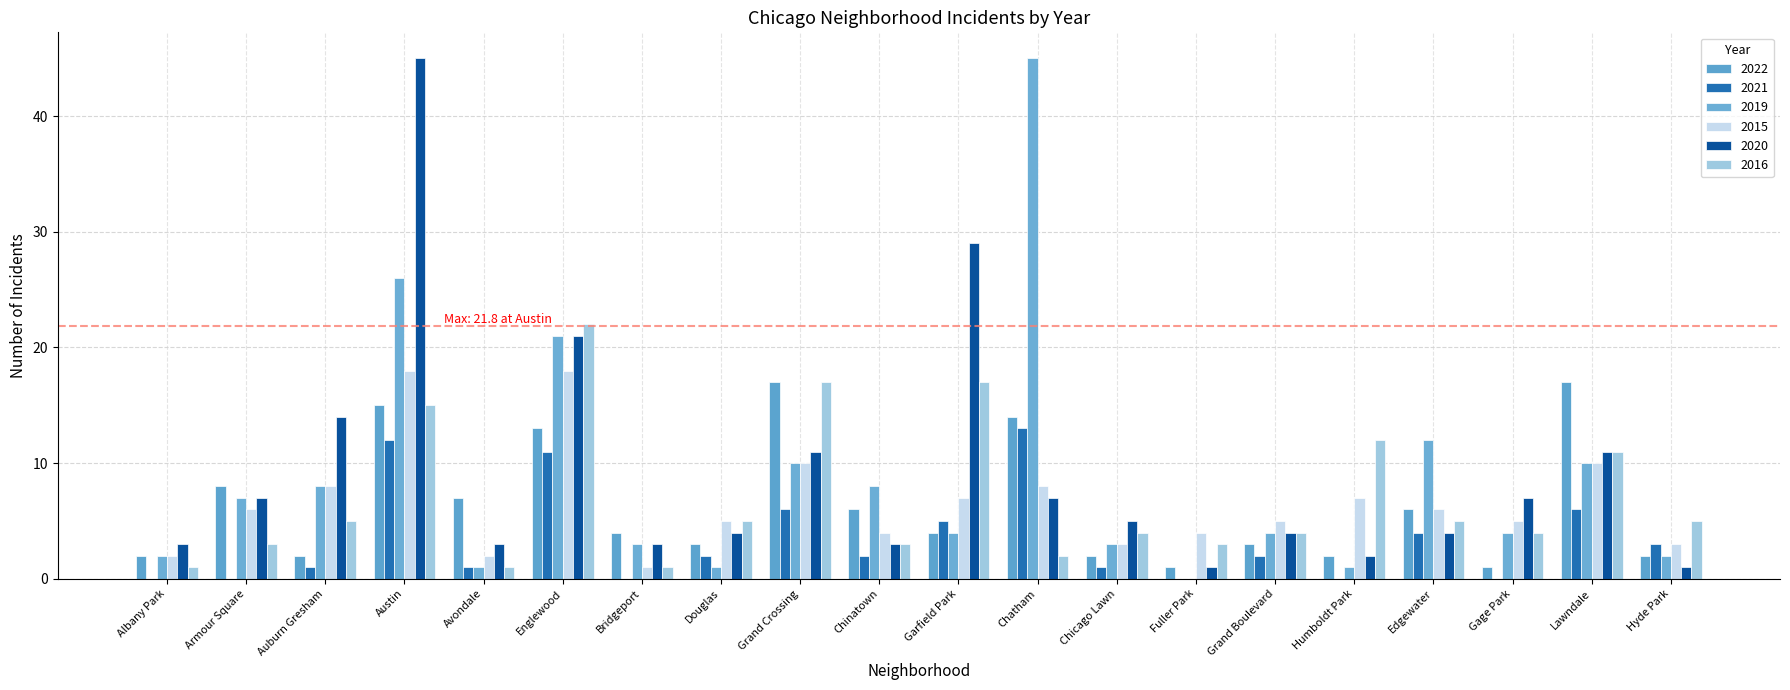

At which label does 2019 first exceed 4?

Armour Square